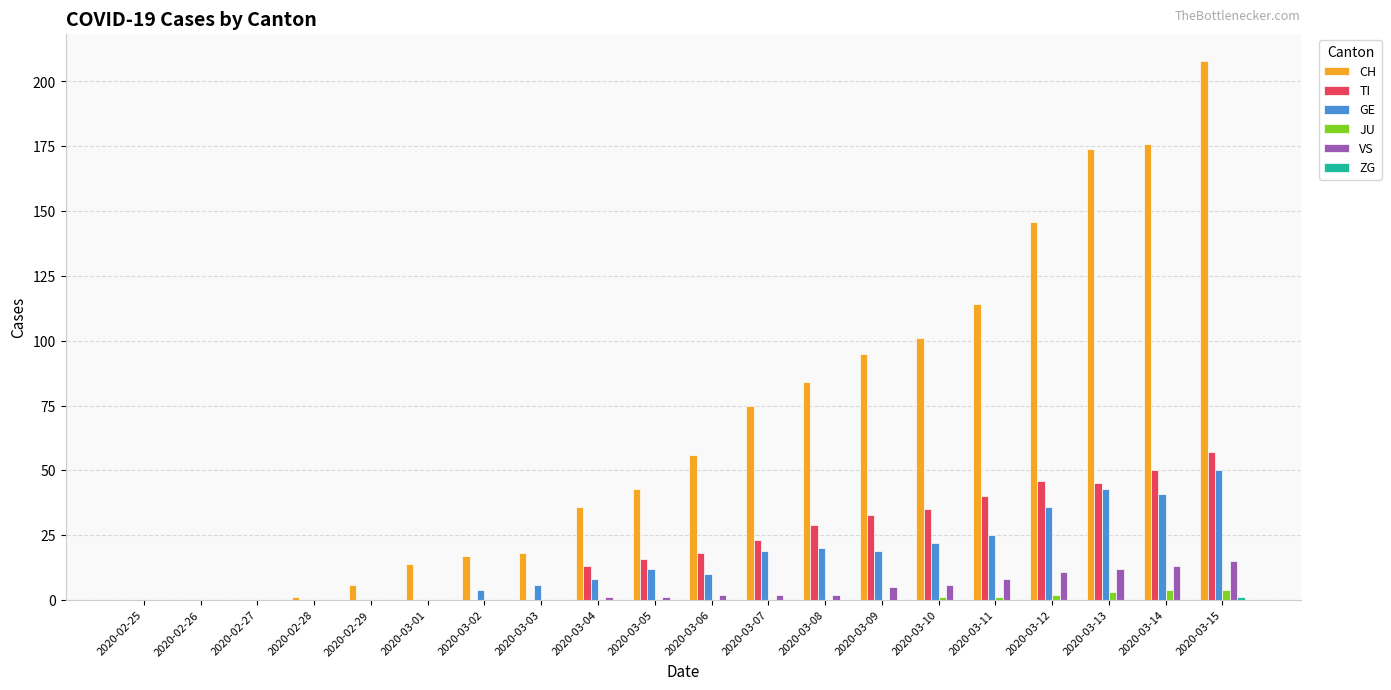

At which category is the sum across all series the highest?

2020-03-15